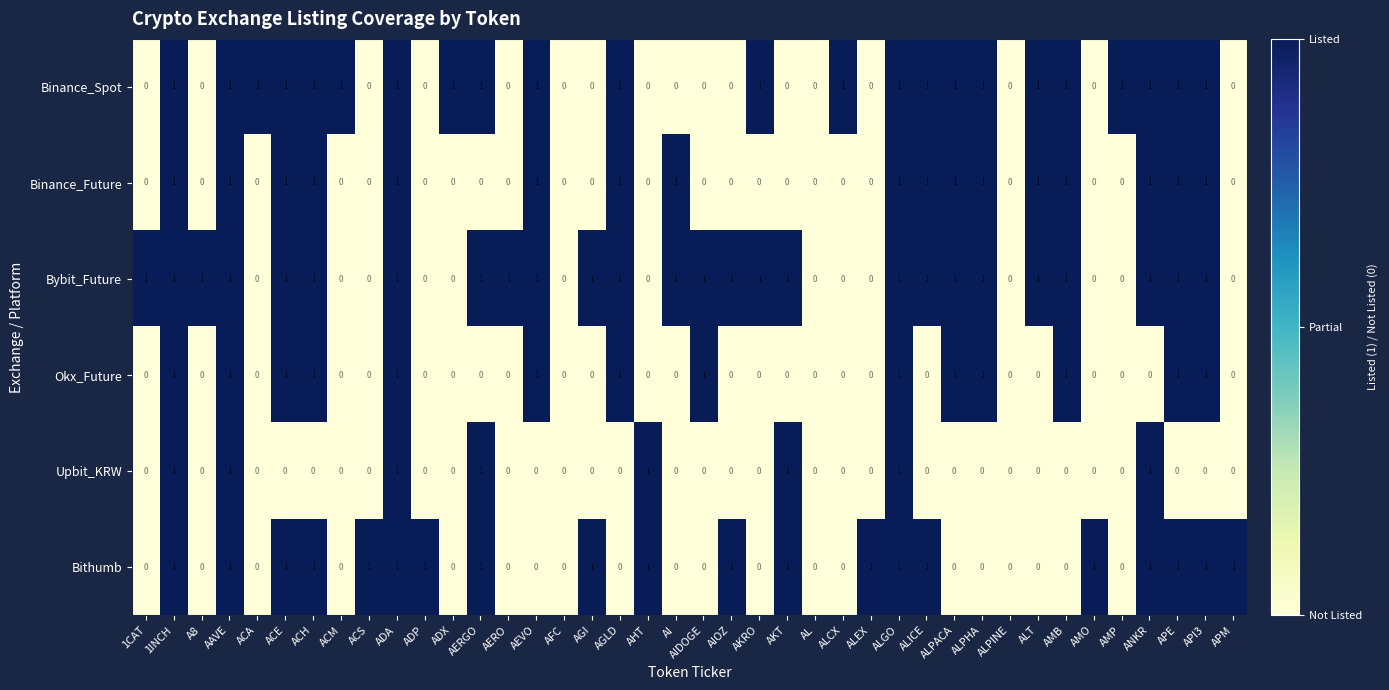

The value of Okx_Future at AL is 0. True or false?

True